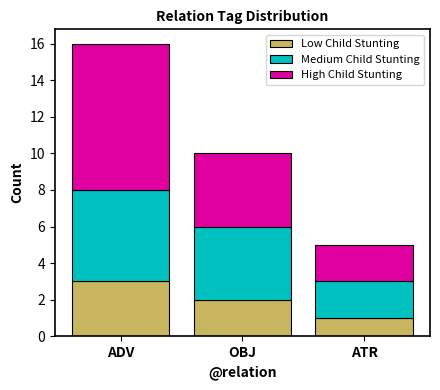

Reading left to right, what are the values for Low Child Stunting?

ADV=3	OBJ=2	ATR=1